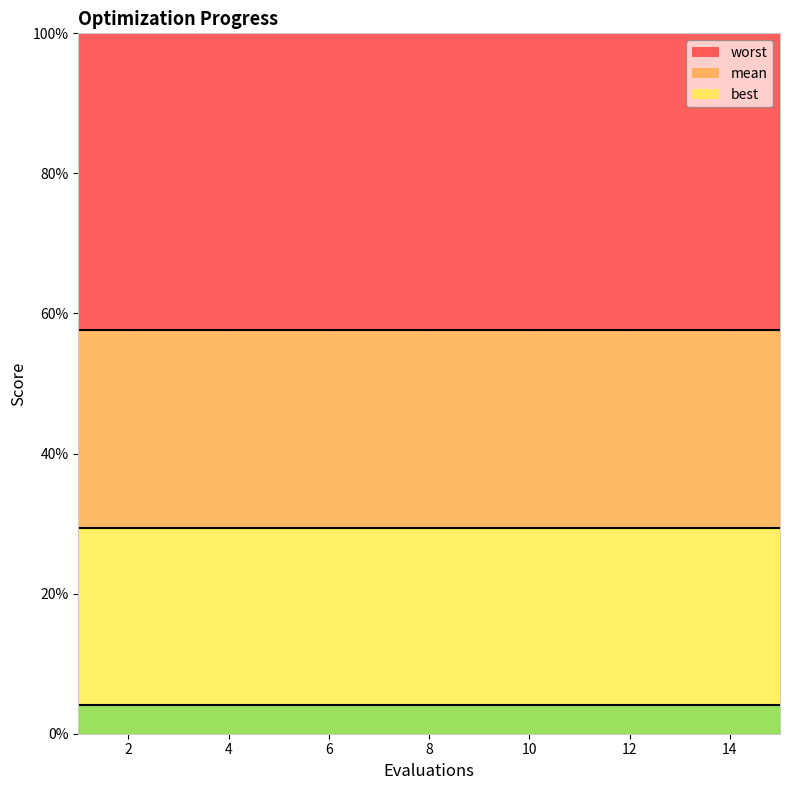

At how many categories does at least one series exceed 0?

15